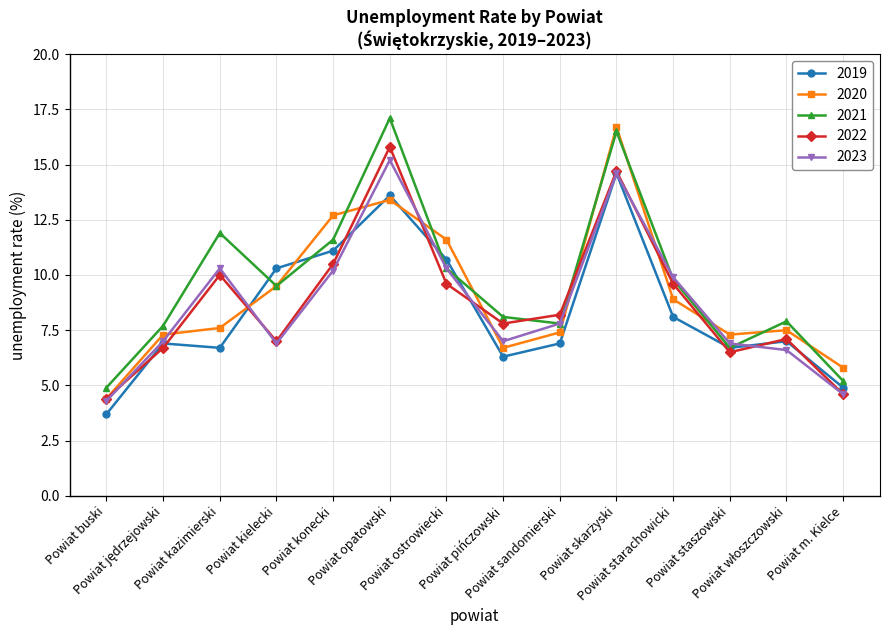

What is the minimum value shown in the chart?

3.7